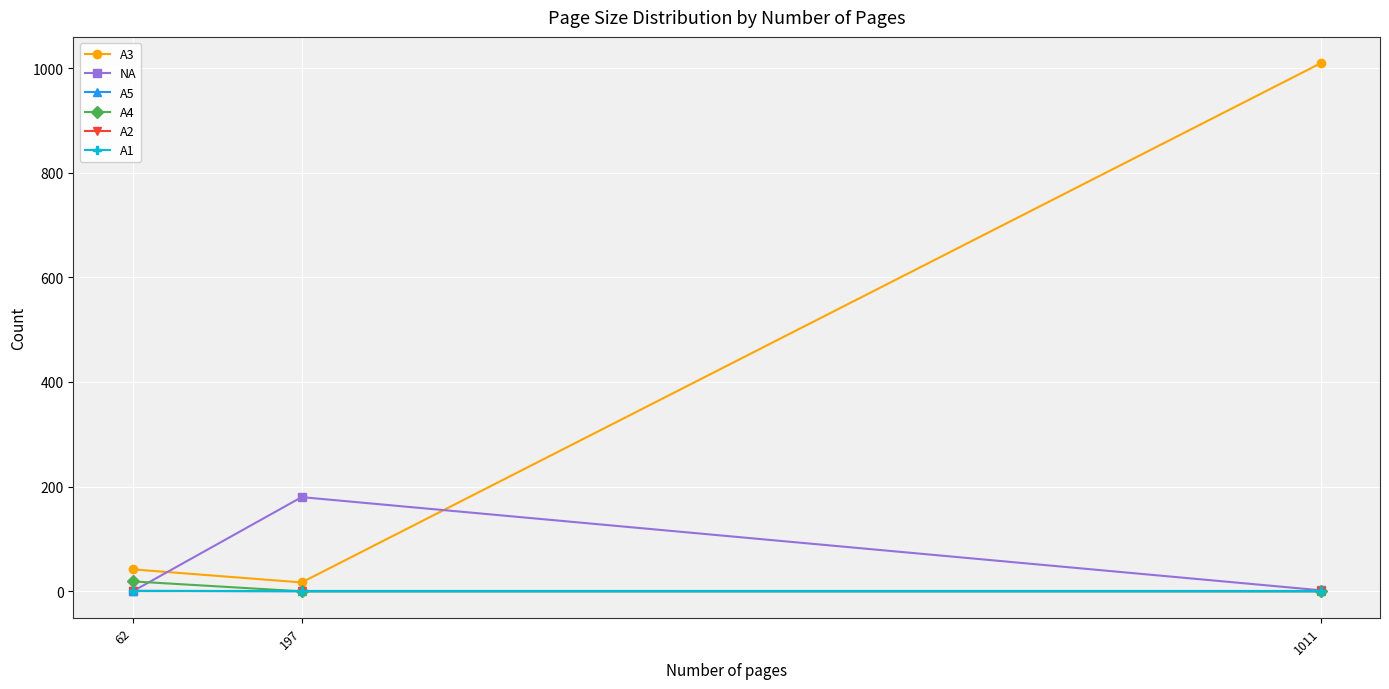

What is the difference between the A3 values at 62 and 197?

25